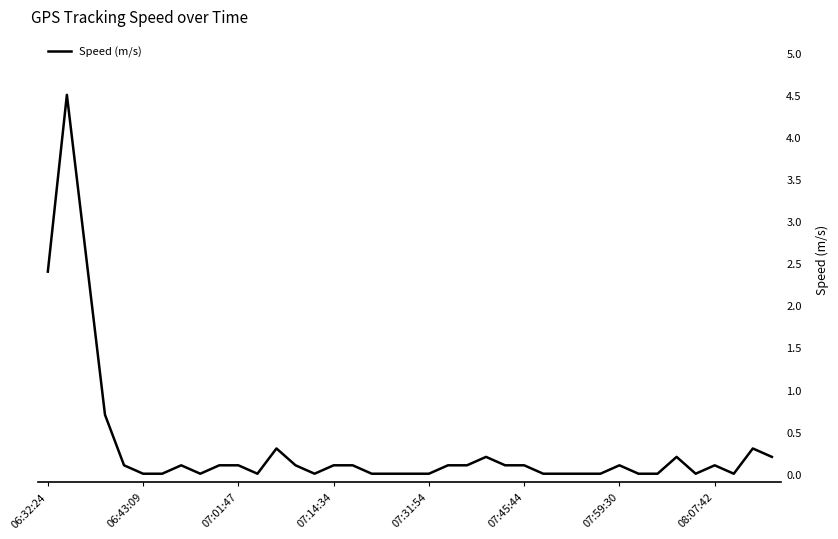

What is the greatest value displayed?

4.5